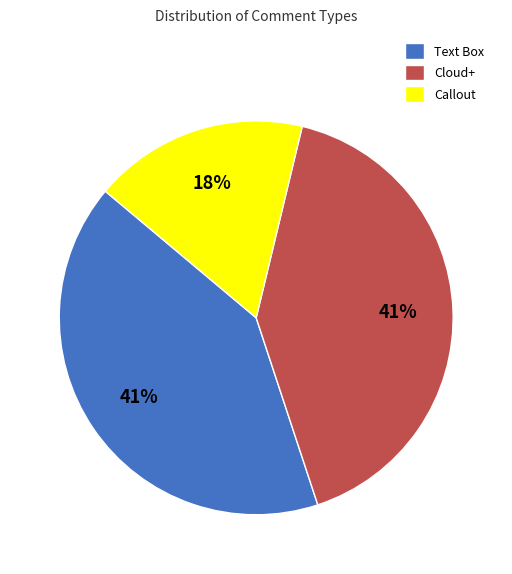

Is Callout the majority of the pie?

No